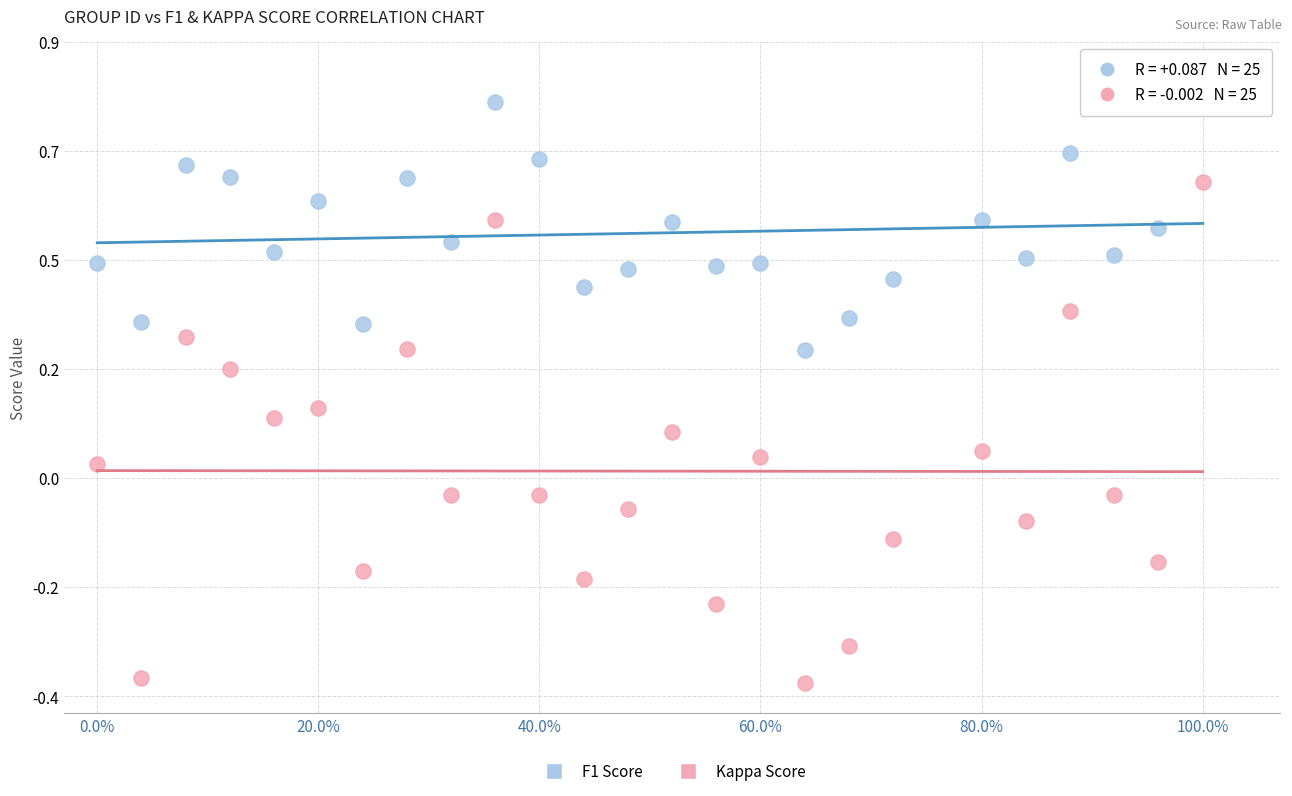

Which series reaches the maximum Y coordinate?

F1 Score